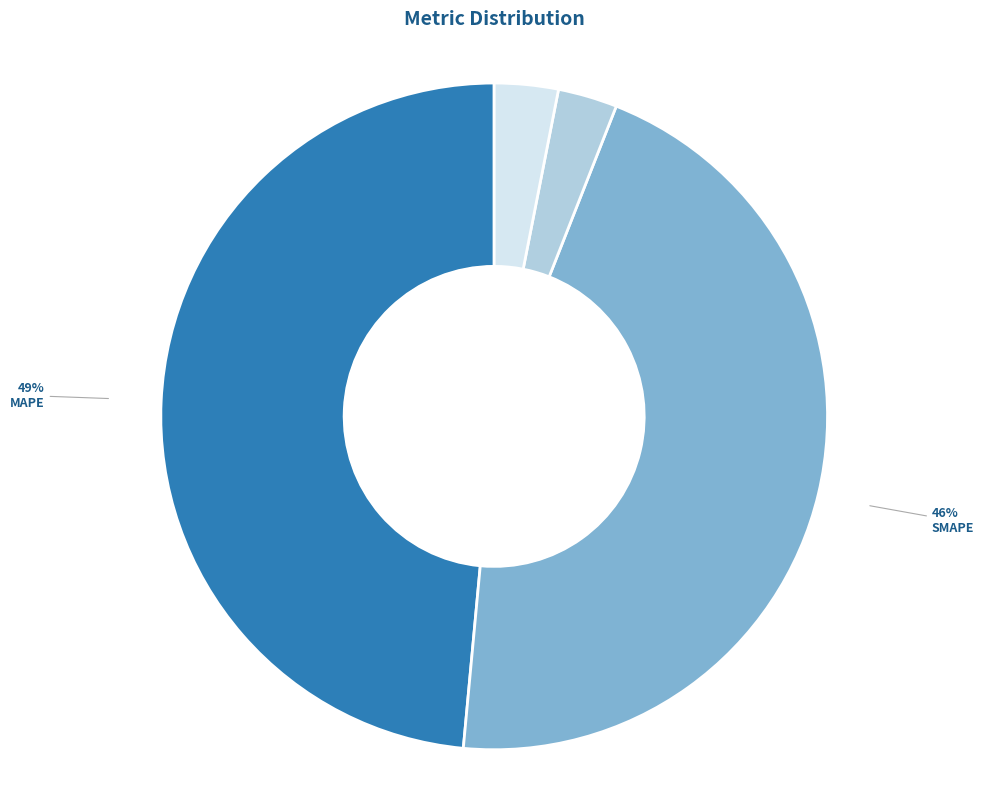

Is there a majority slice in this chart?

No